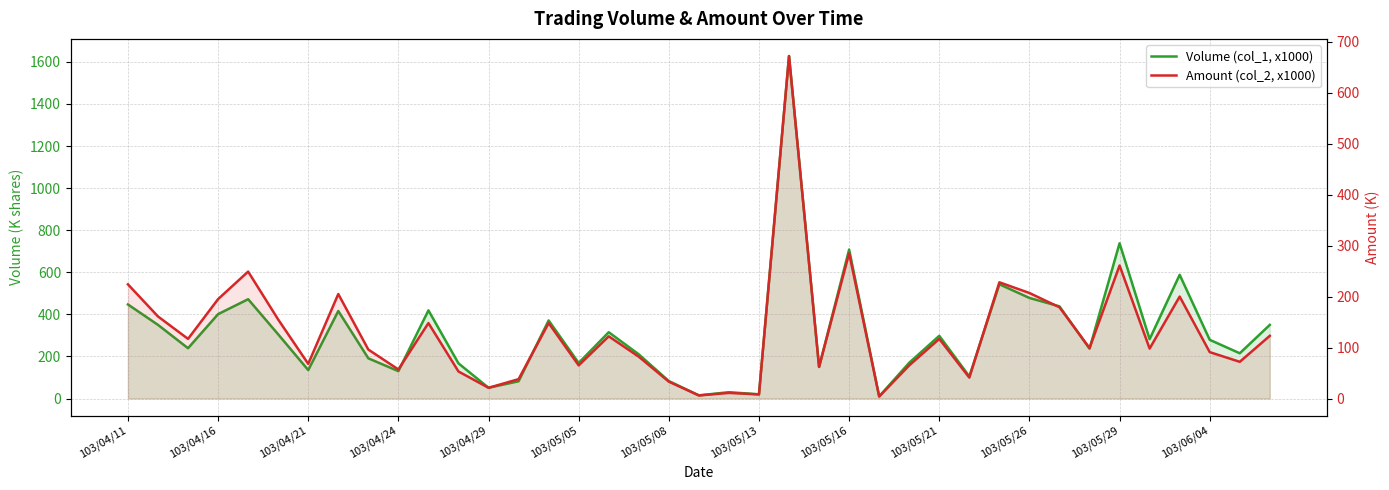

What is the difference between the Amount (col_2, x1000) values at 28 and 17?

41